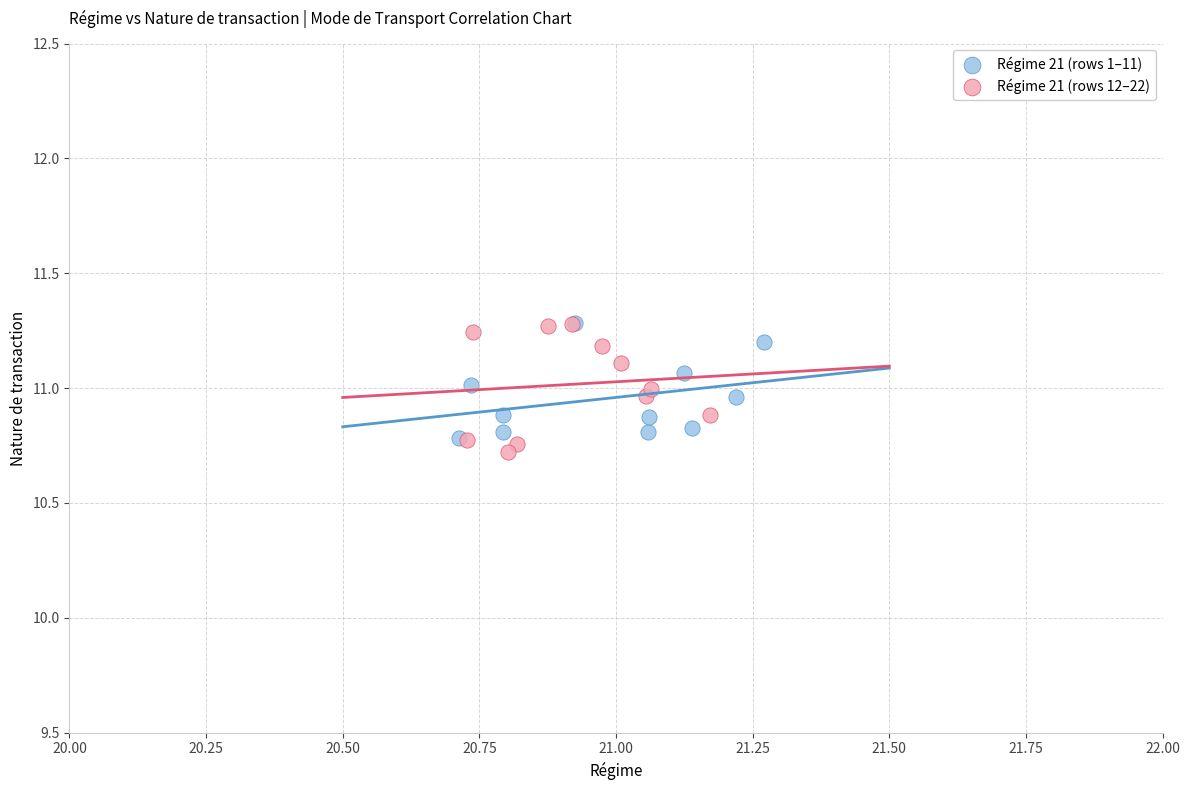

Which series has the widest spread of Y values?

Régime 21 (rows 12–22)